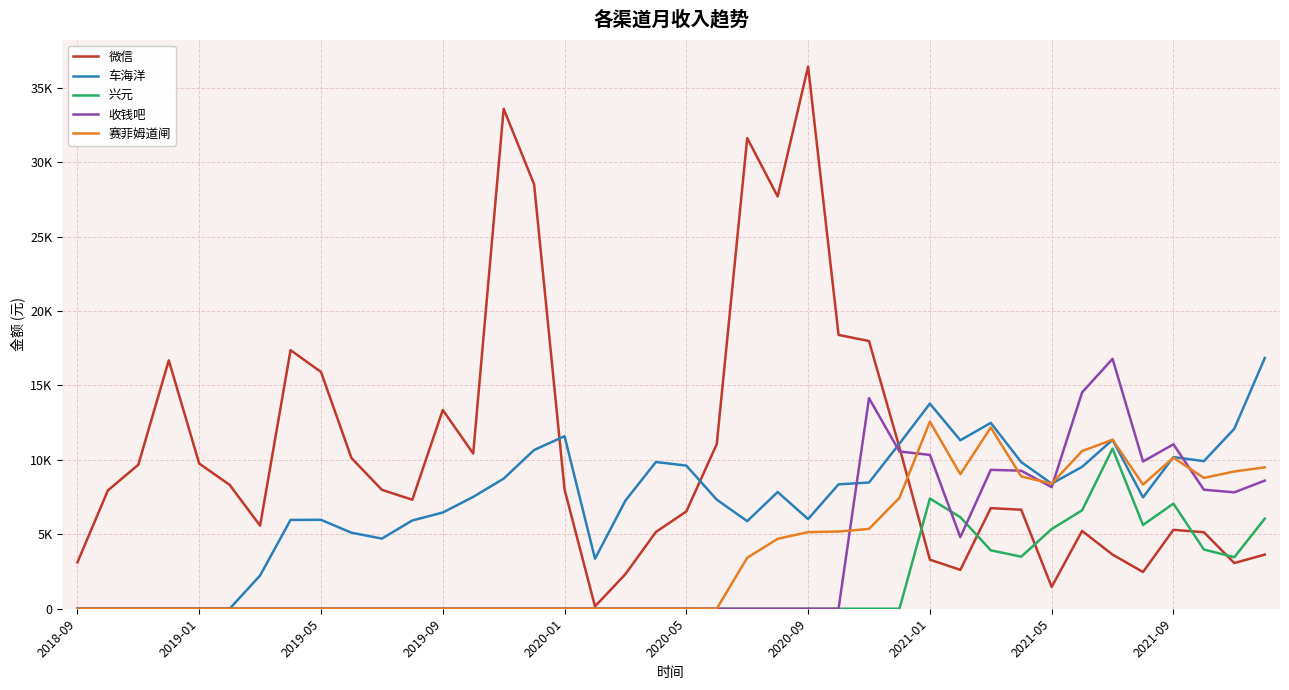

Does the chart have visible grid lines?

Yes